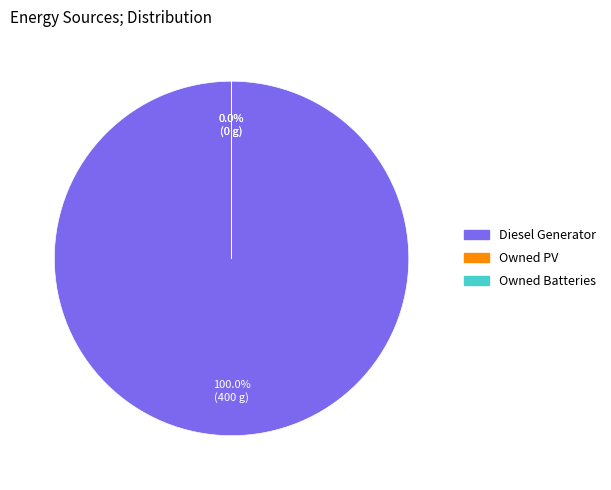

Which has a higher value, Owned Batteries or Diesel Generator?

Diesel Generator